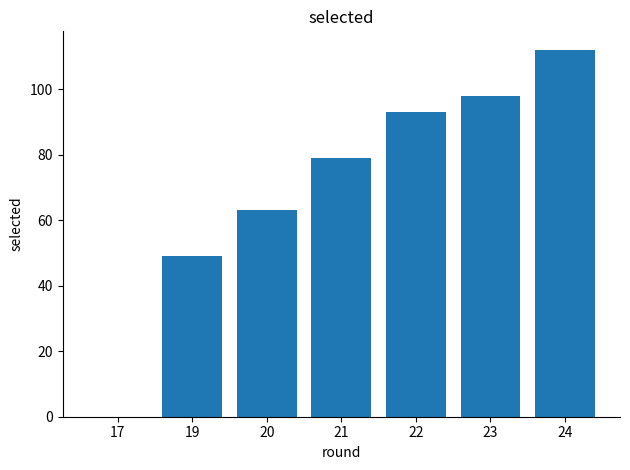

True or false: the data shows 93 at 22.

True